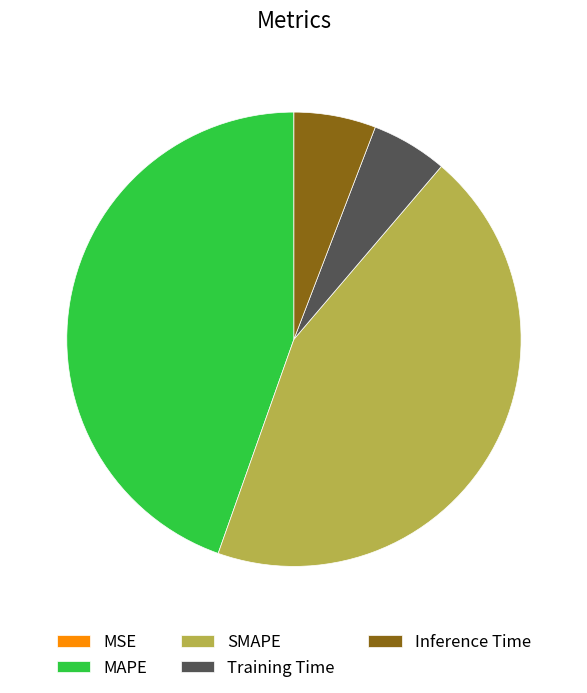

Combined, do Inference Time and Training Time account for over 50%?

No